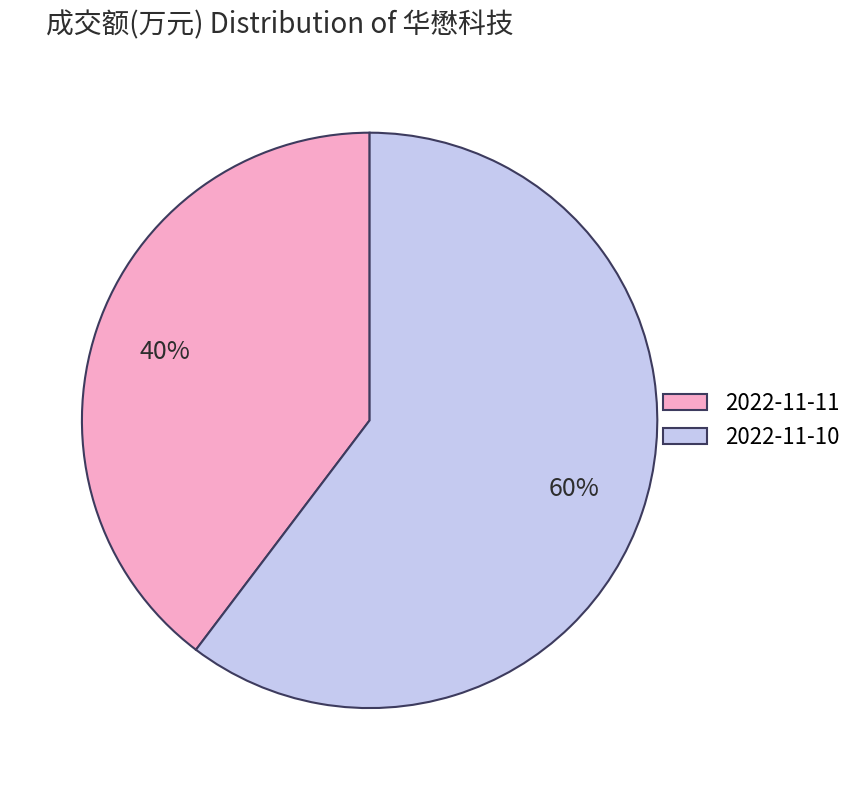

Combined, do 2022-11-10 and 2022-11-11 account for over 50%?

Yes